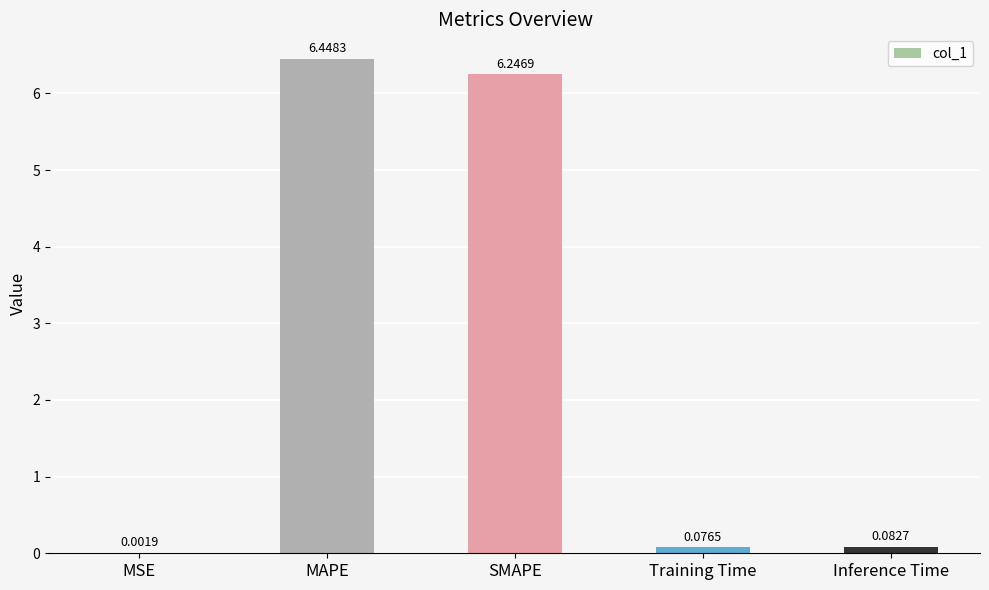

Where is the data nearest to the value 3?

Inference Time